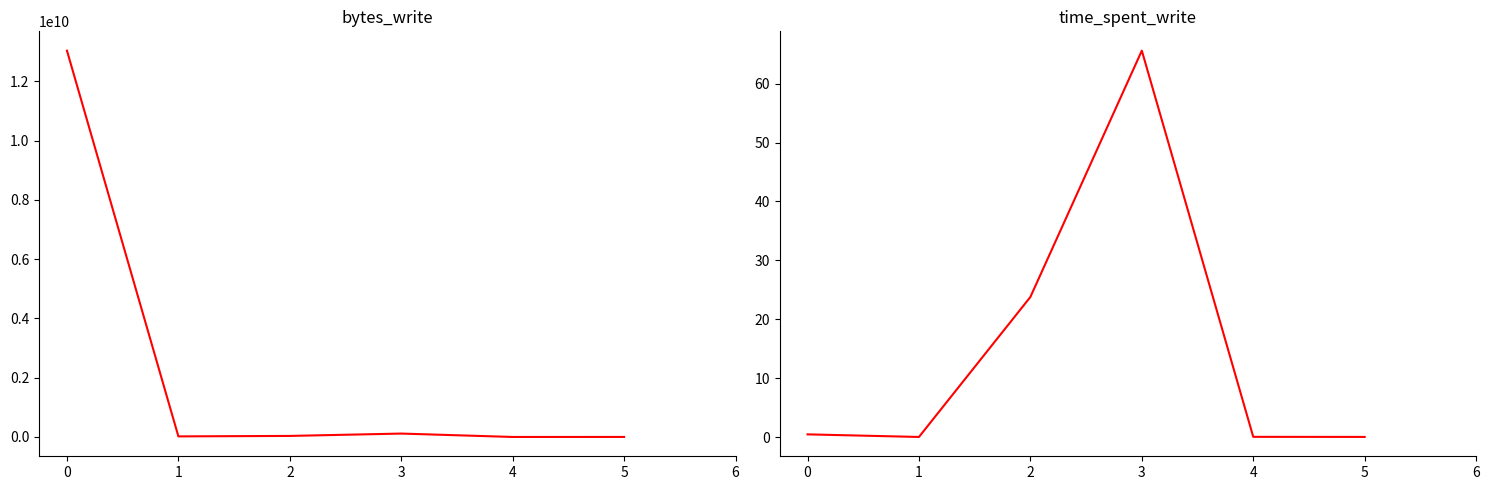

List the series in order of their overall mean, lowest first.

time_spent_write, bytes_write